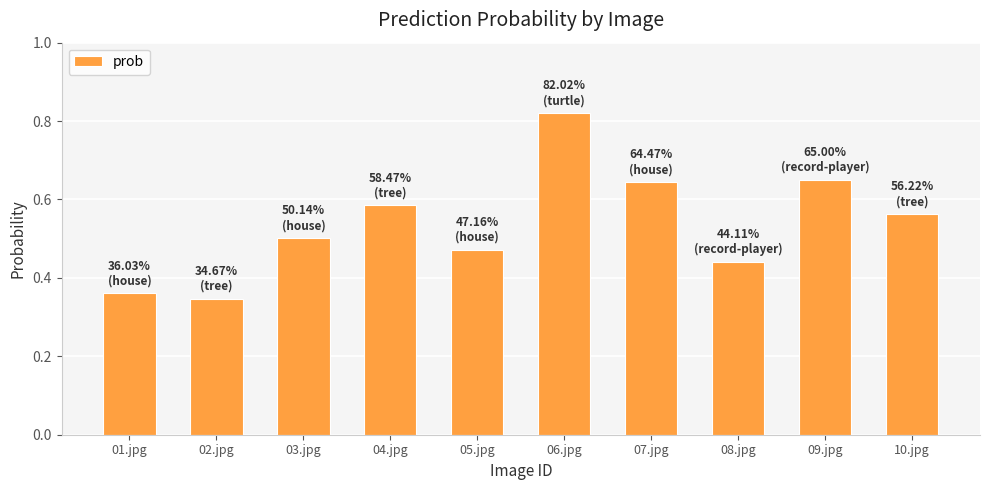

How many bars are there in total?

10